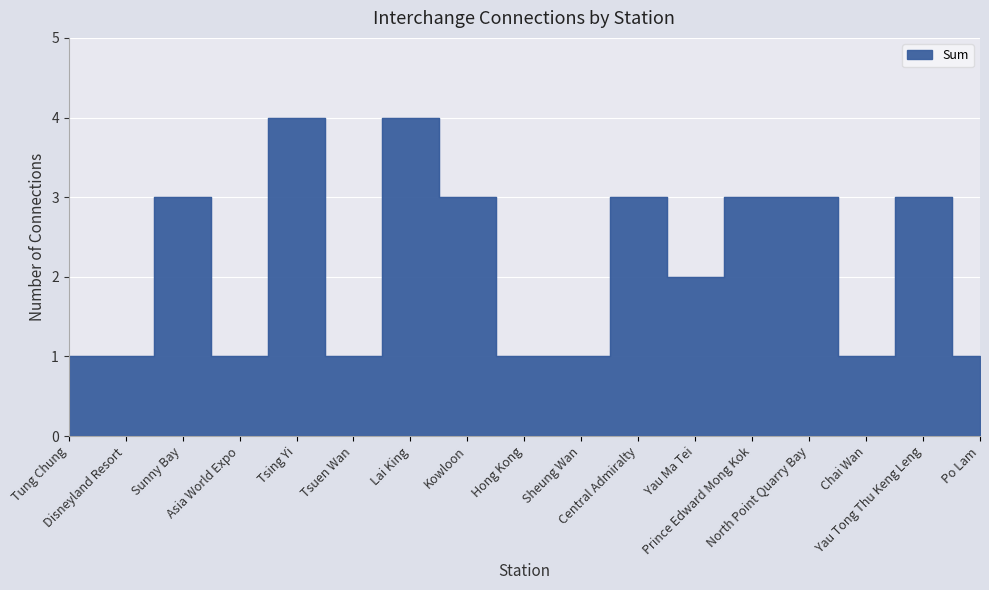

List the labels in order of value, largest first.

Tsing Yi, Lai King, Sunny Bay, Kowloon, Central Admiralty, Prince Edward Mong Kok, North Point Quarry Bay, Yau Tong Thu Keng Leng, Yau Ma Tei, Tung Chung, Disneyland Resort, Asia World Expo, Tsuen Wan, Hong Kong, Sheung Wan, Chai Wan, Po Lam